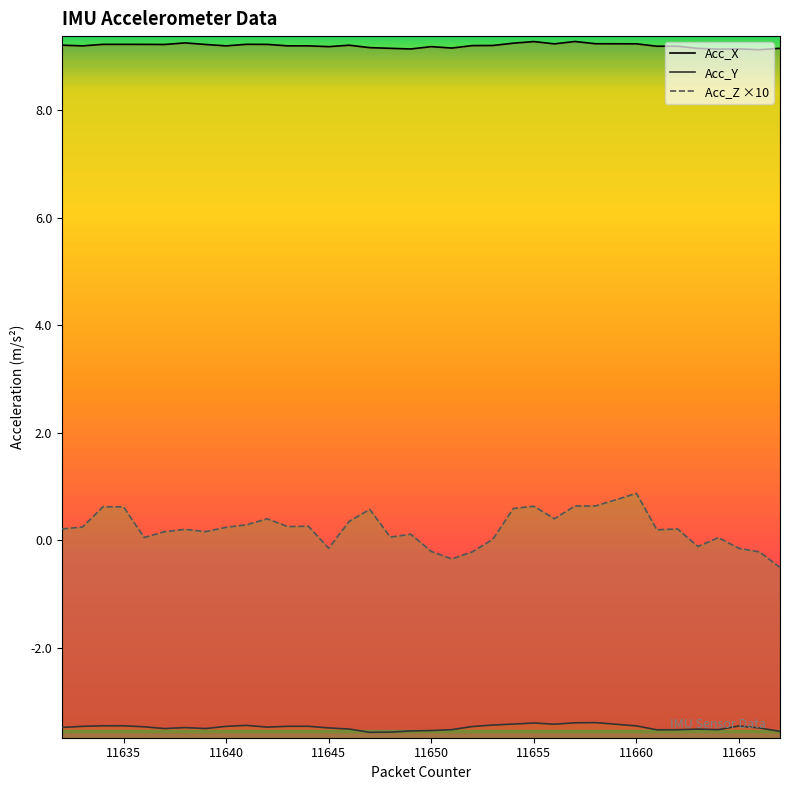

Count the Acc_X values in the range 9 to 10.

36